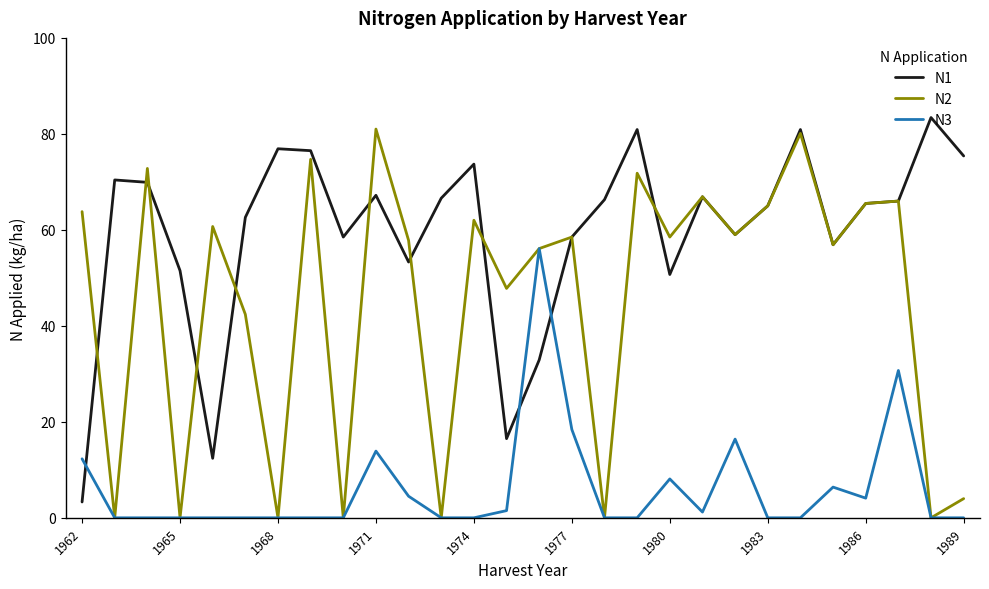

What is the highest value of the N3 series?

56.1